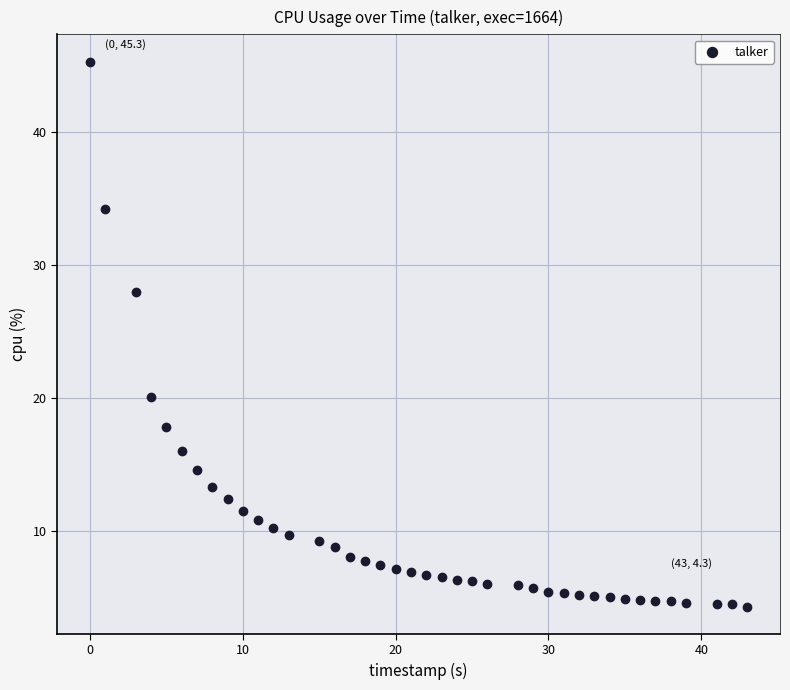

What is the range of X values (max minus min)?

43.0